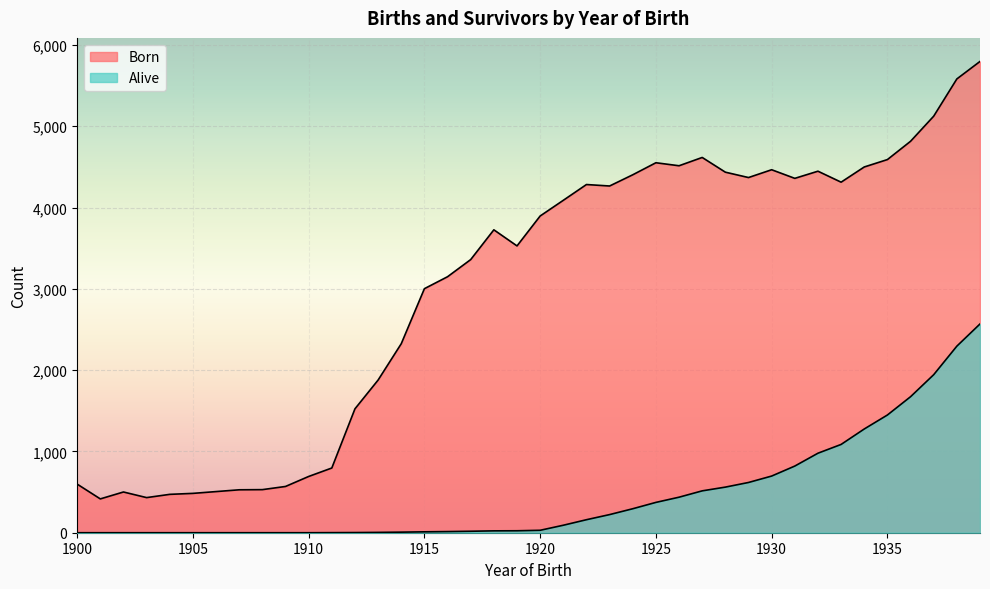

At how many categories does at least one series exceed 5690?

1